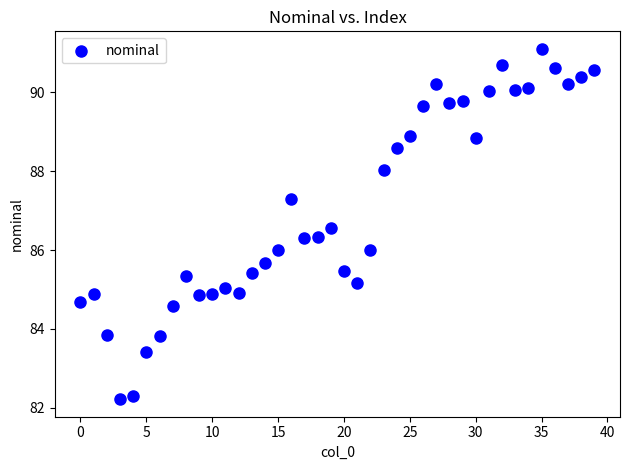

What is the range of Y values (max minus min)?

8.9